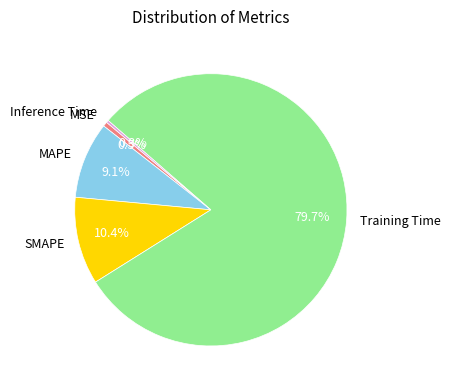

Combined, do MSE and MAPE account for over 50%?

No